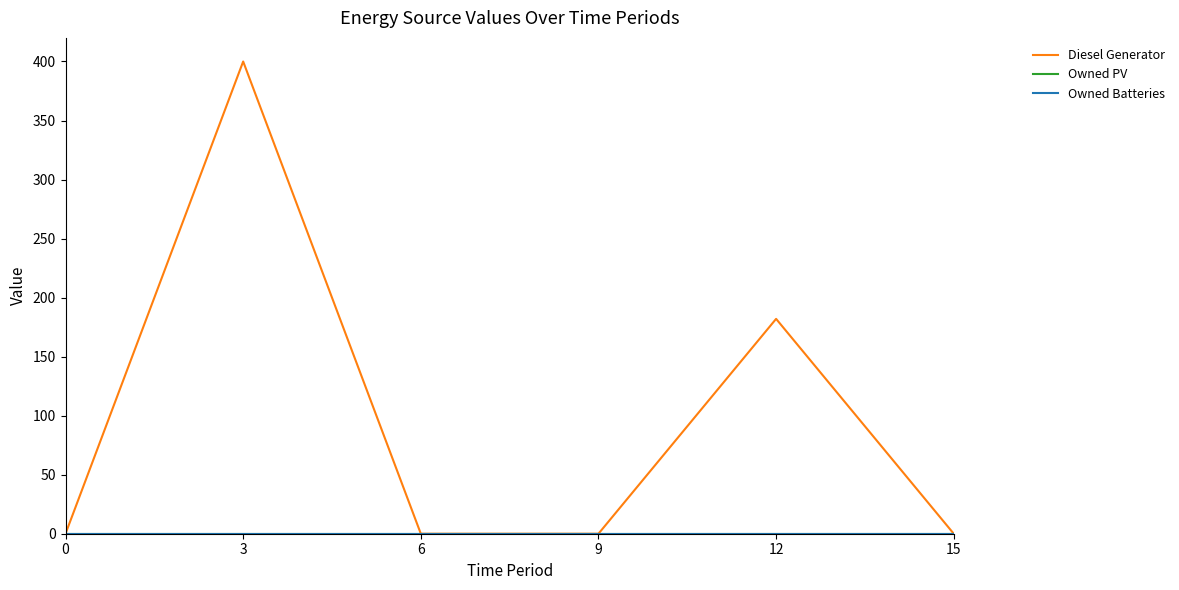

True or false: Diesel Generator and Owned PV cross at least once.

False